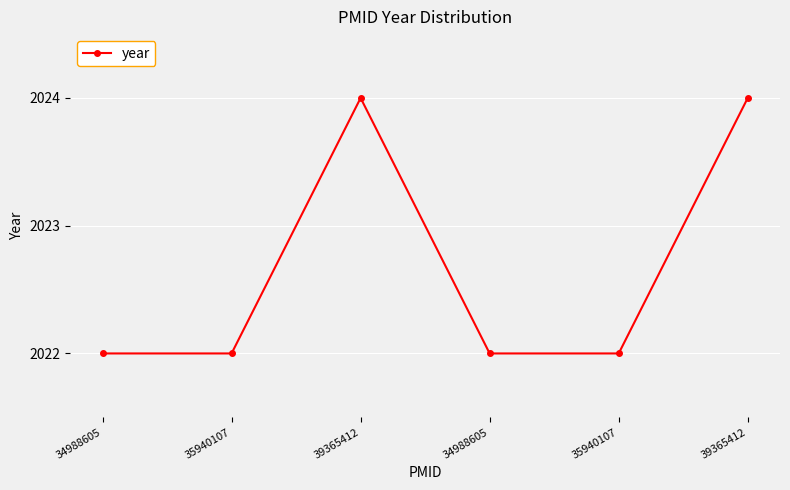

What is the minimum value shown in the chart?

2022